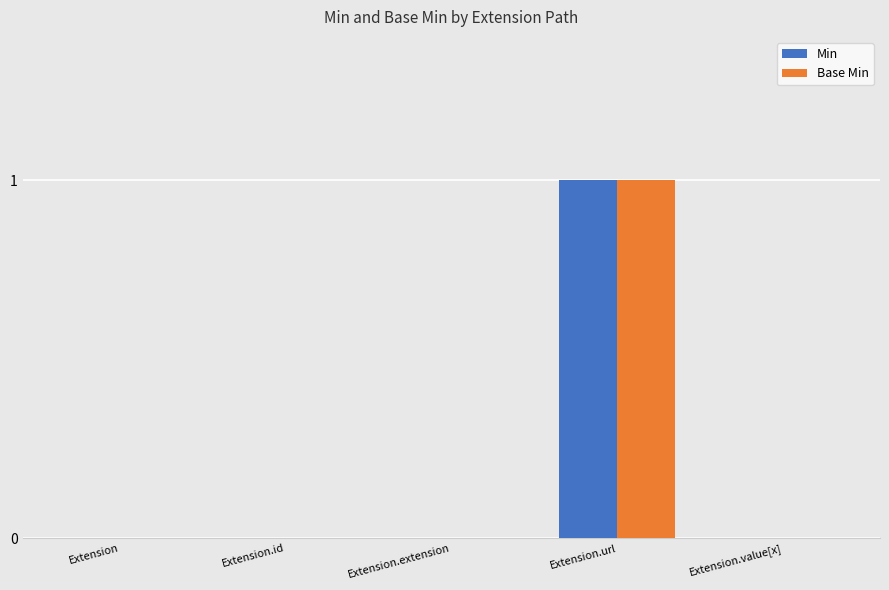

The Min series shows 2 at Extension.url. True or false?

False